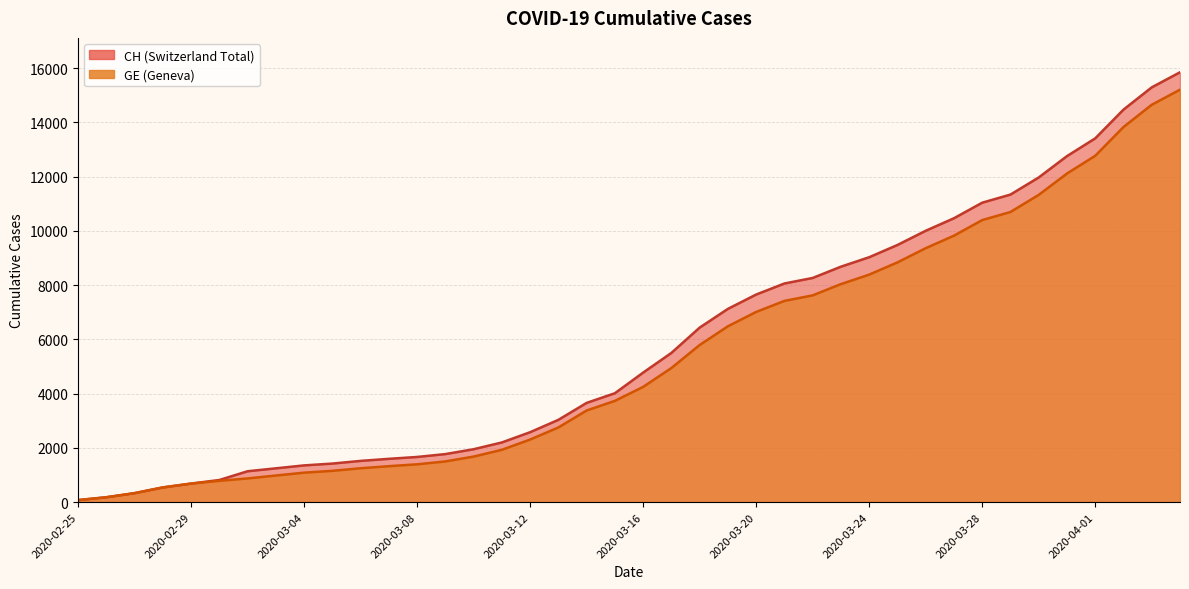

Which category has the lowest value in the GE series?

2020-02-25